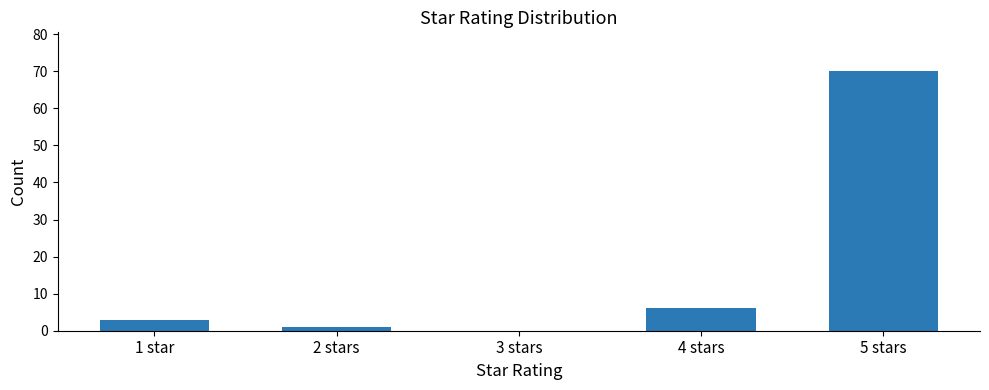

Between 2 stars and 3 stars, which is larger?

2 stars